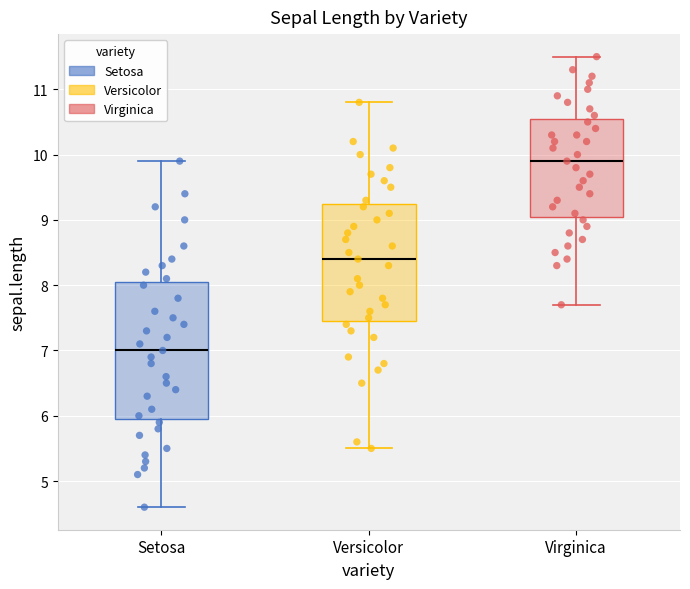

Reading left to right, read every box against the y-axis: the position of its median line, the range the box covers, and the ends of its whiskers. The values are not printed on the chart, so give them approximately, as read against the axis.

Setosa: median 7.0, box 6.0 to 8.1, whiskers 4.6 to 9.9
Versicolor: median 8.4, box 7.5 to 9.3, whiskers 5.5 to 10.8
Virginica: median 9.9, box 9.1 to 10.6, whiskers 7.7 to 11.5